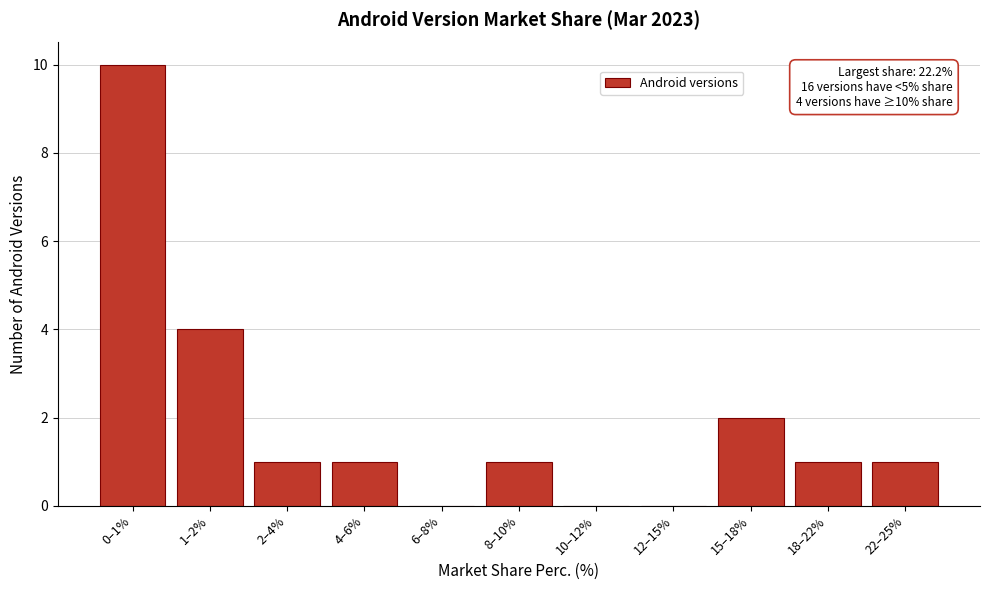

Reading left to right, transcribe all the data shown in this chart.

0–1%=10	1–2%=4	2–4%=1	4–6%=1	6–8%=0	8–10%=1	10–12%=0	12–15%=0	15–18%=2	18–22%=1	22–25%=1